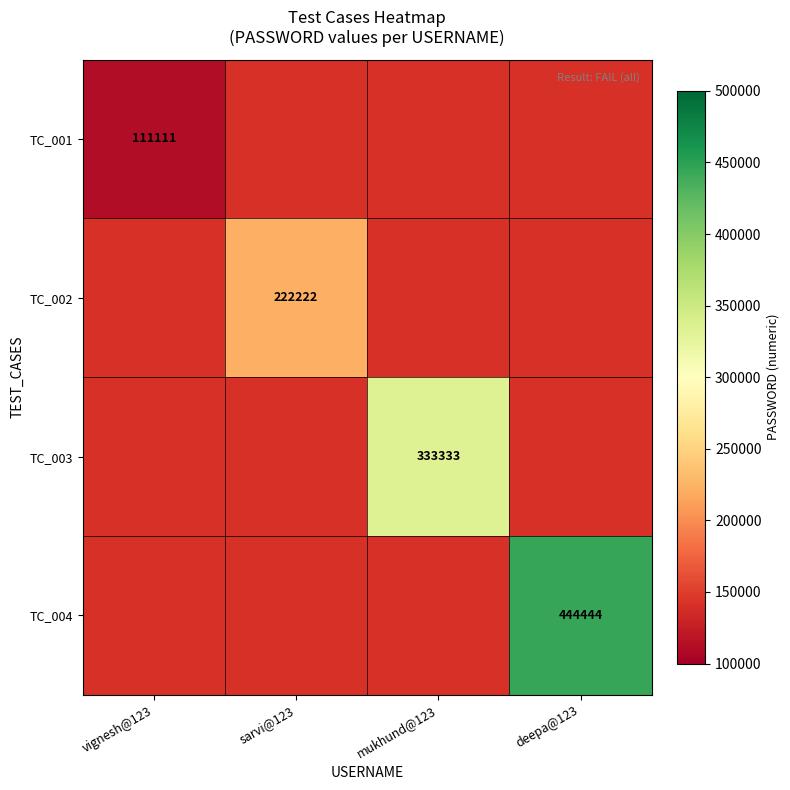

True or false: TC_003 has a value of 333333 at mukhund@123.

True